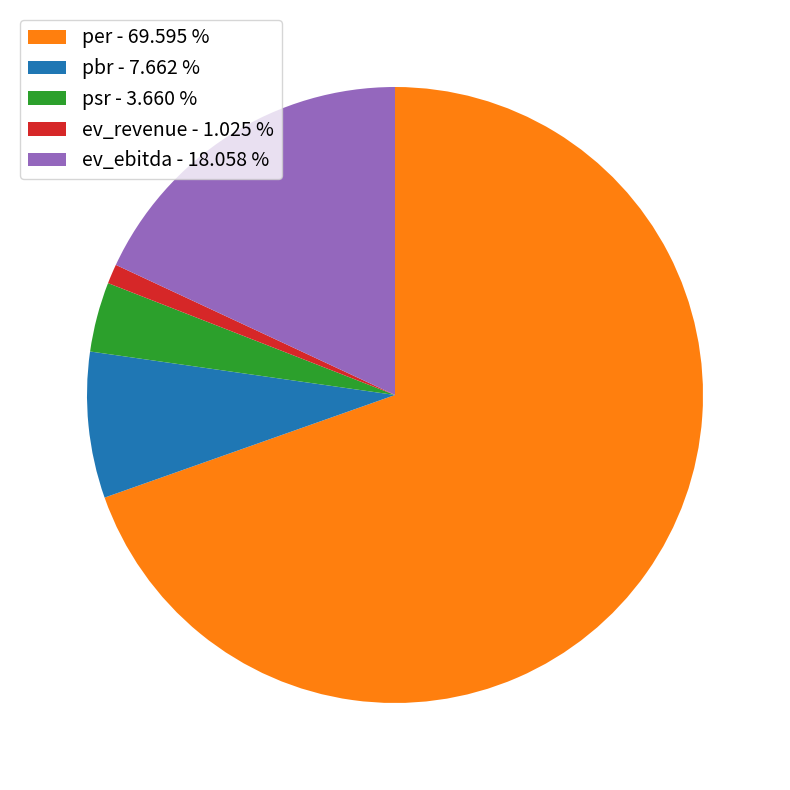

The ev_ebitda slice represents 4% of the pie. True or false?

False